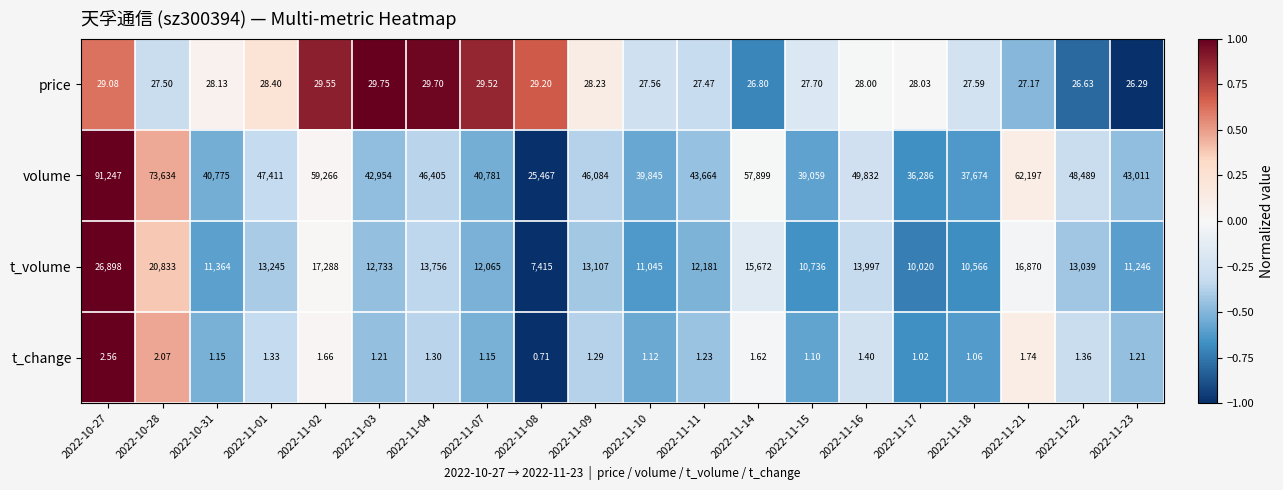

What is the spread (max minus min) of values at 2022-11-09?

46082.7